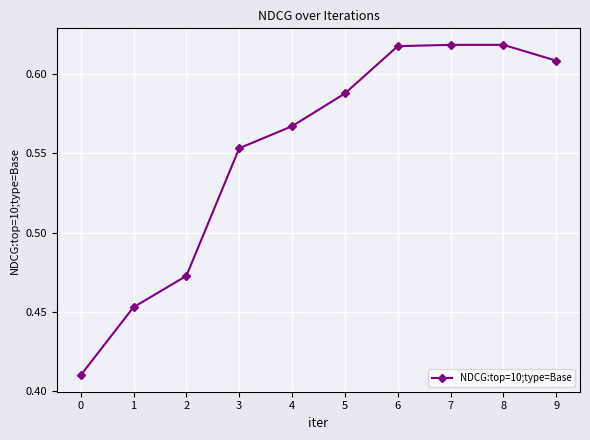

True or false: there are more than 2 points higher than both neighbors.

False